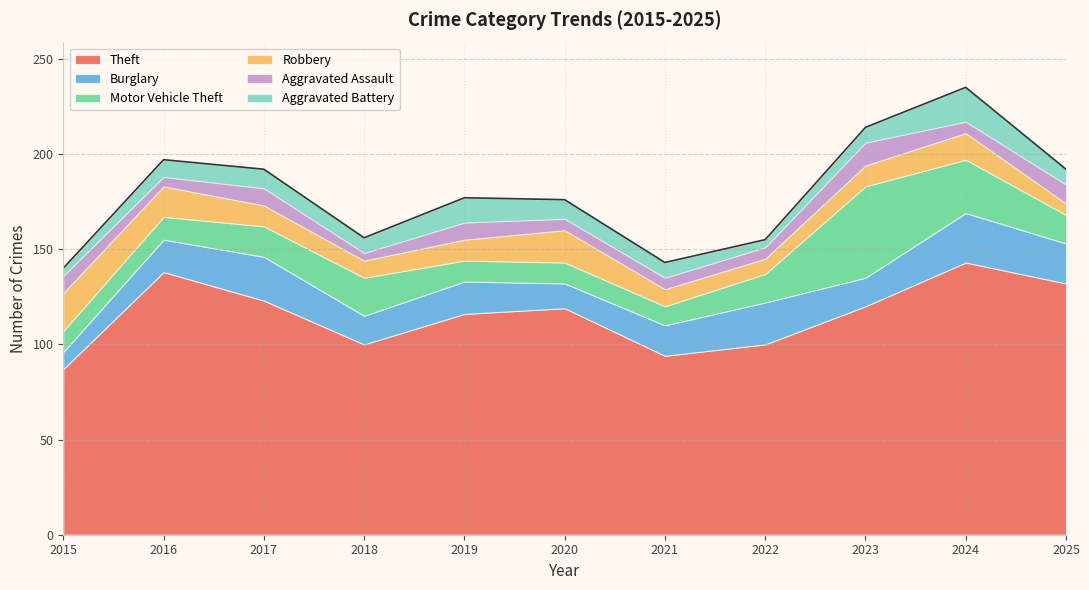

Reading left to right, what are all the values shown in this chart?

Theft: 2015=87	2016=138	2017=123	2018=100	2019=116	2020=119	2021=94	2022=100	2023=120	2024=143	2025=132
Burglary: 2015=9	2016=17	2017=23	2018=15	2019=17	2020=13	2021=16	2022=22	2023=15	2024=26	2025=21
Motor Vehicle Theft: 2015=11	2016=12	2017=16	2018=20	2019=11	2020=11	2021=10	2022=15	2023=48	2024=28	2025=15
Robbery: 2015=20	2016=16	2017=11	2018=9	2019=11	2020=17	2021=9	2022=8	2023=11	2024=14	2025=6
Aggravated Assault: 2015=9	2016=5	2017=9	2018=4	2019=9	2020=6	2021=6	2022=6	2023=12	2024=6	2025=10
Aggravated Battery: 2015=4	2016=9	2017=10	2018=8	2019=13	2020=10	2021=8	2022=4	2023=8	2024=18	2025=8